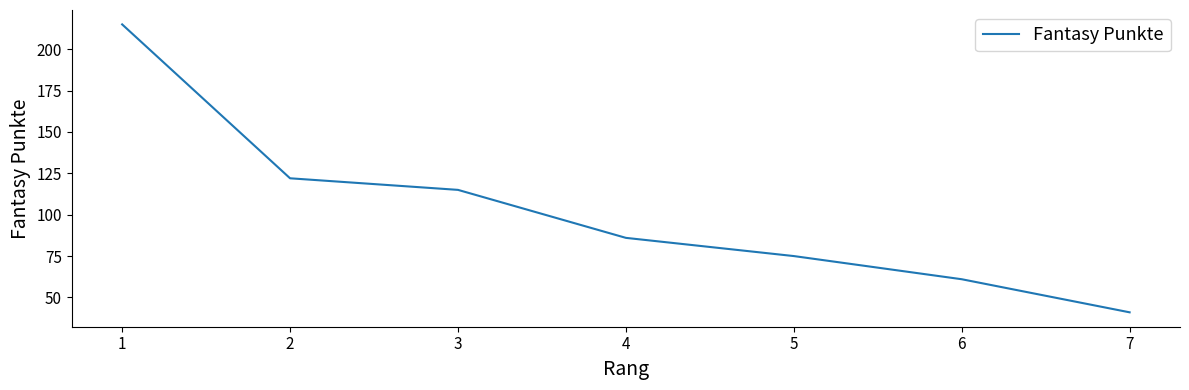

Which label corresponds to the largest value in the chart?

1